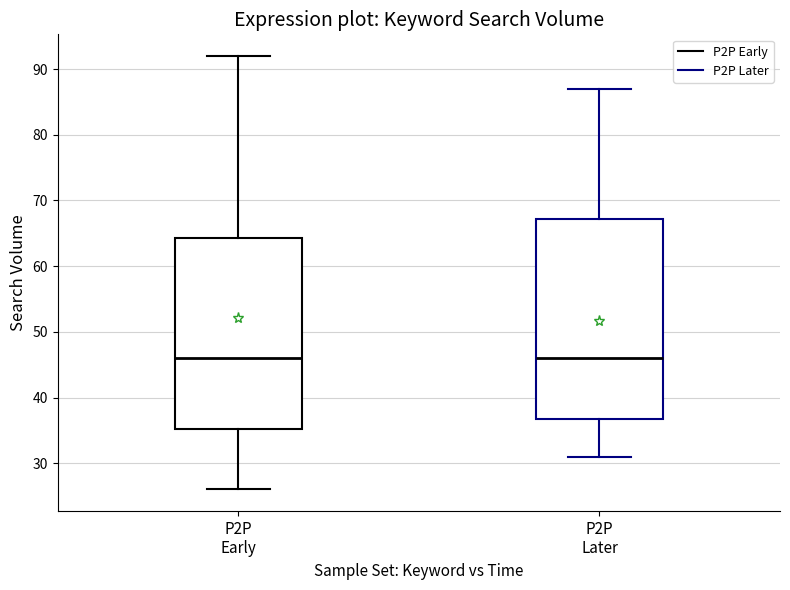

Where is the lower edge of the box for P2P Early on the y-axis? The values are not printed on the chart, so give them approximately, as read against the axis.

35